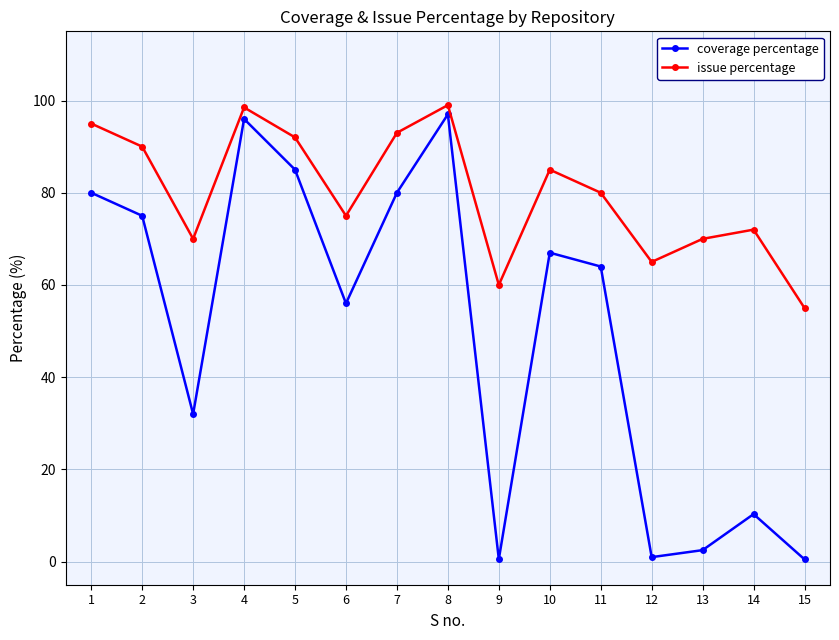

Count the number of data series in this chart.

2